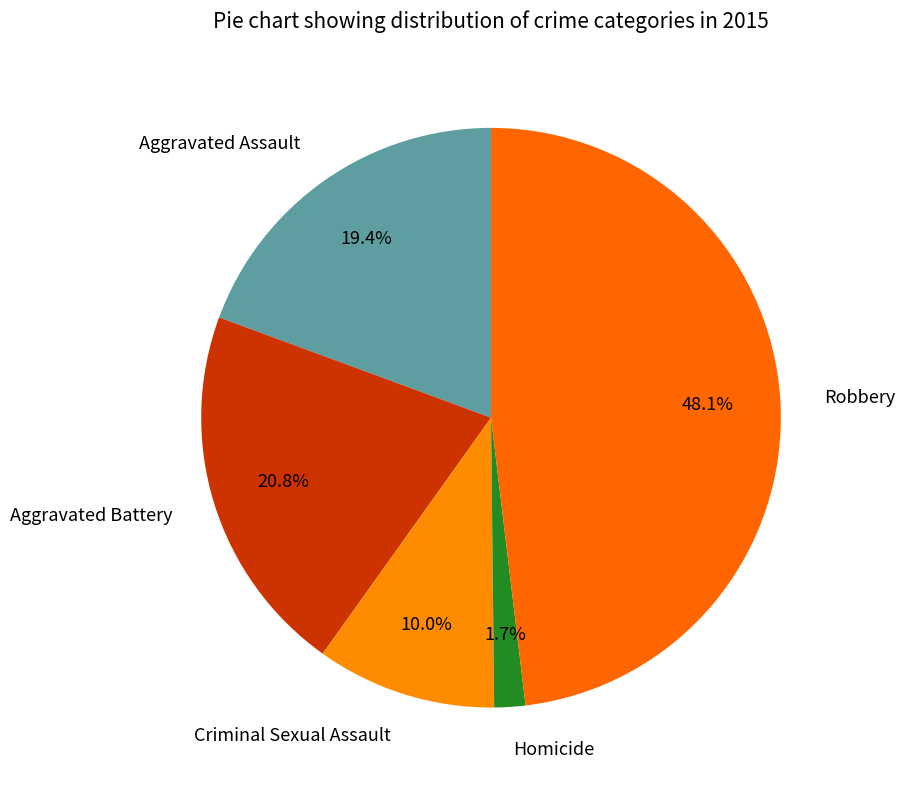

Between Homicide and Criminal Sexual Assault, which is larger?

Criminal Sexual Assault